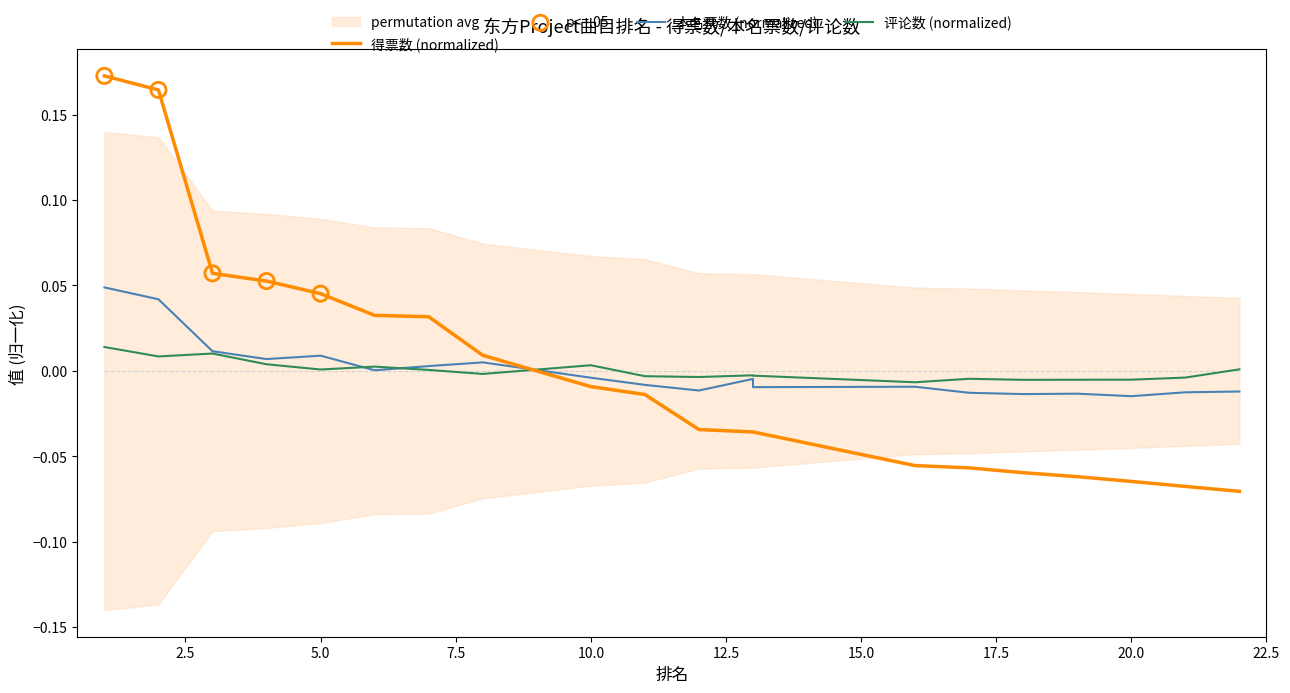

Is the value of 得票数 at 13 greater than the value of 评论数 at 13?

No